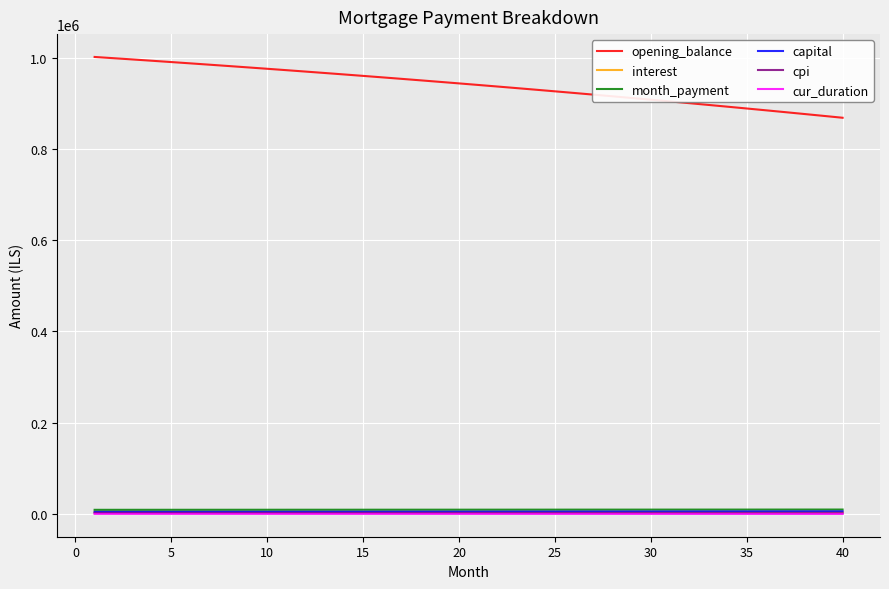

What is the greatest value displayed?

1001666.7